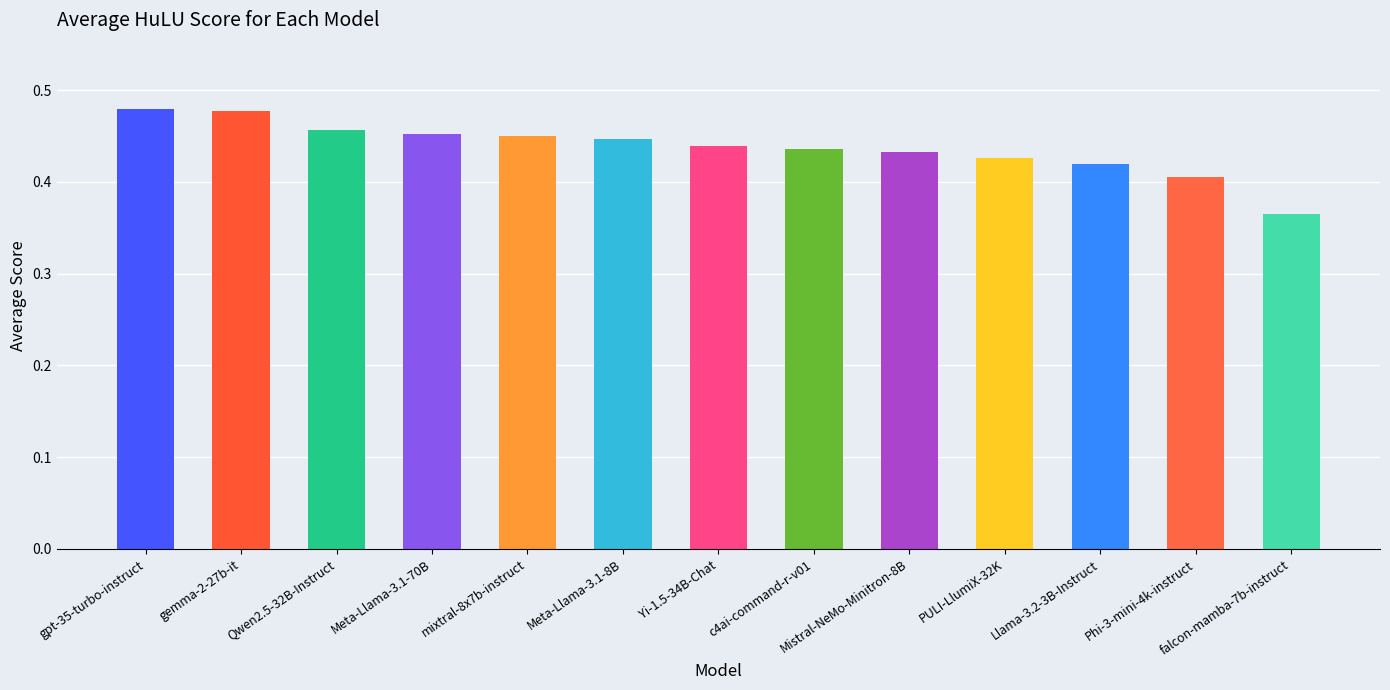

How many values are between 0 and 1?

13